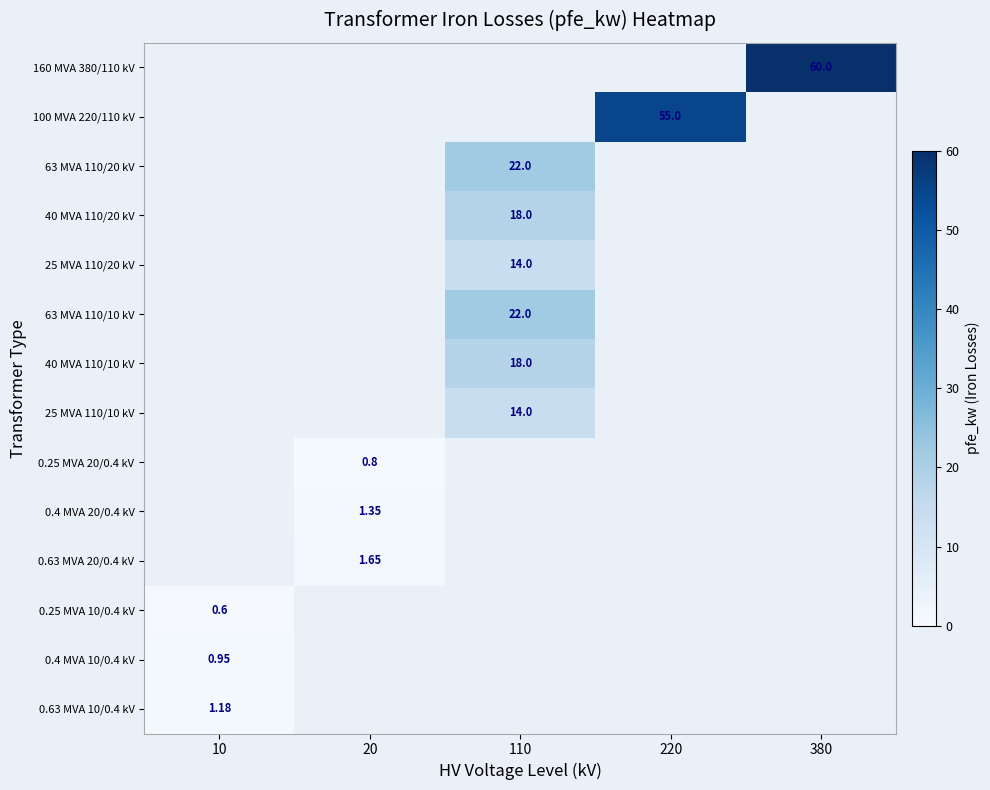

The value of 40 MVA 110/10 kV at 110 is 18.0. True or false?

True